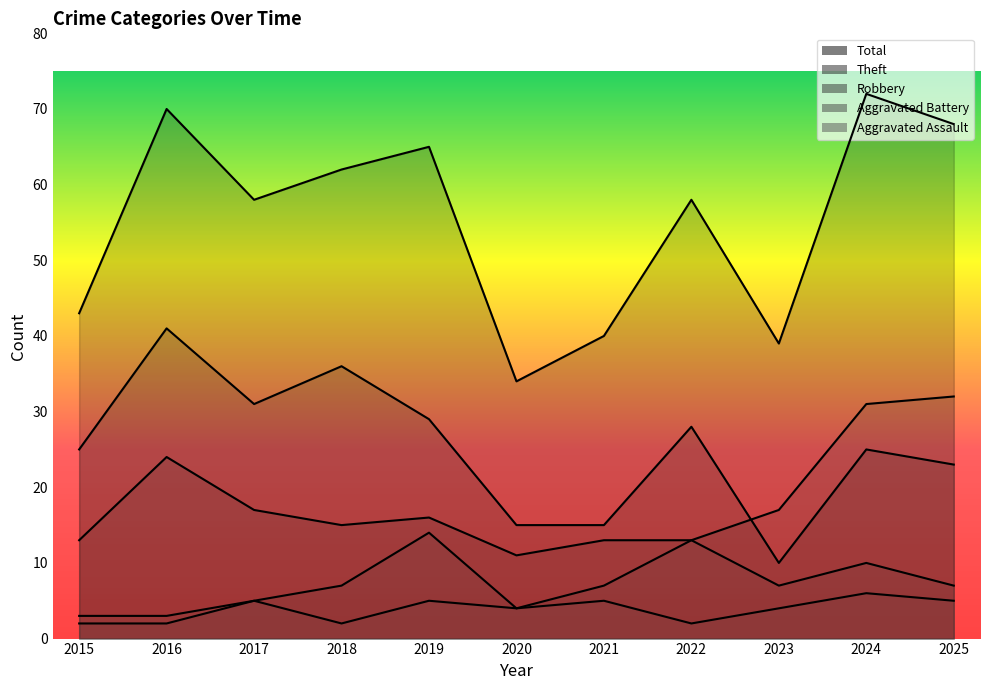

Is the value of Aggravated Battery at 2016 greater than the value of Aggravated Assault at 2019?

No